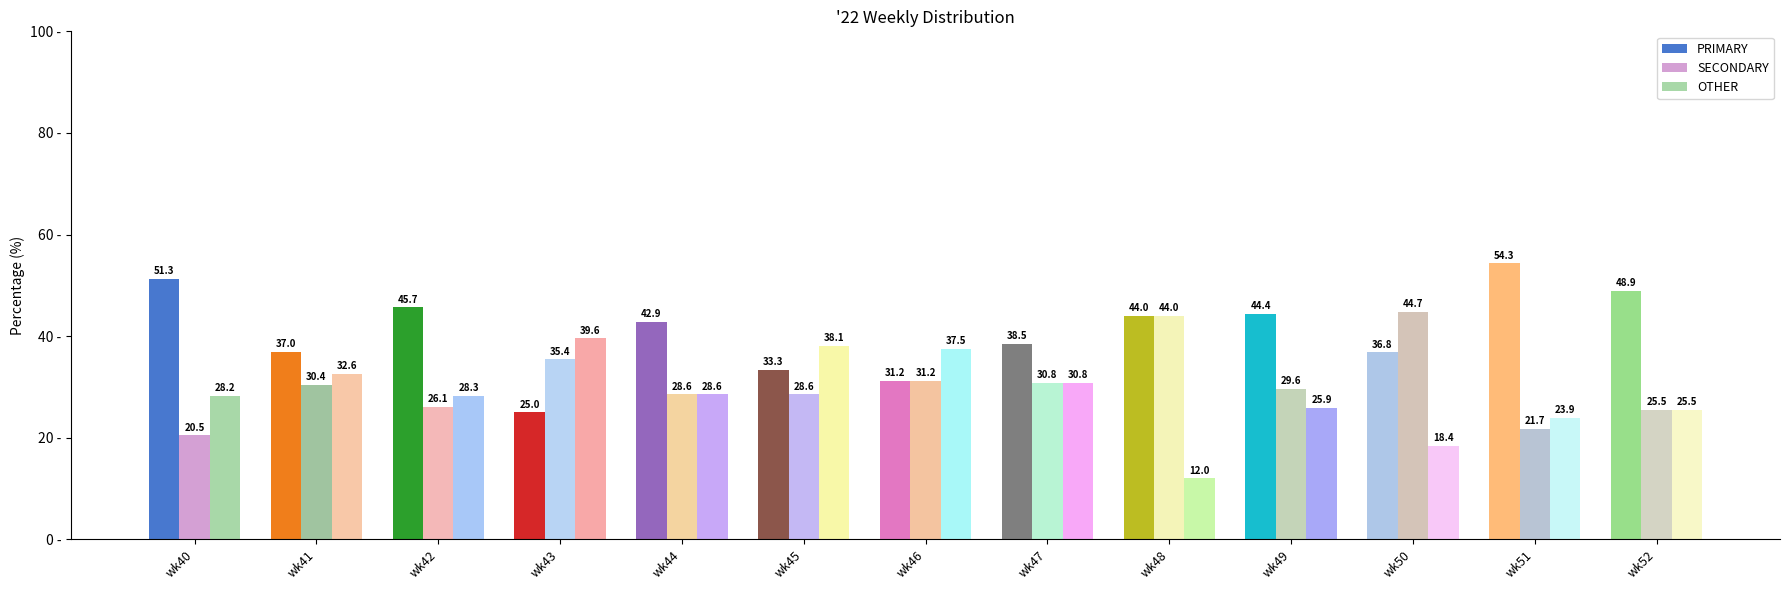

The value of OTHER at wk45 is 38.1. True or false?

True